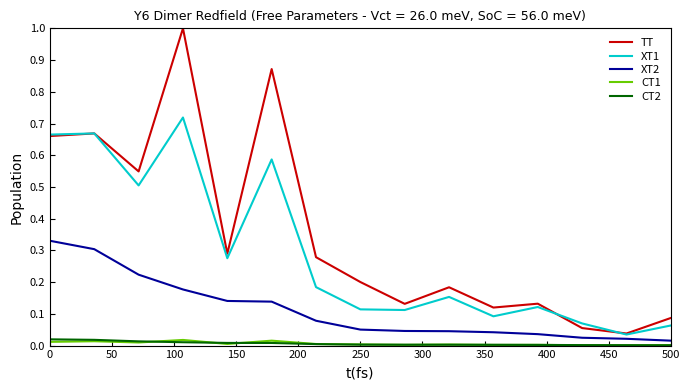

Which series has the widest spread of values?

TT